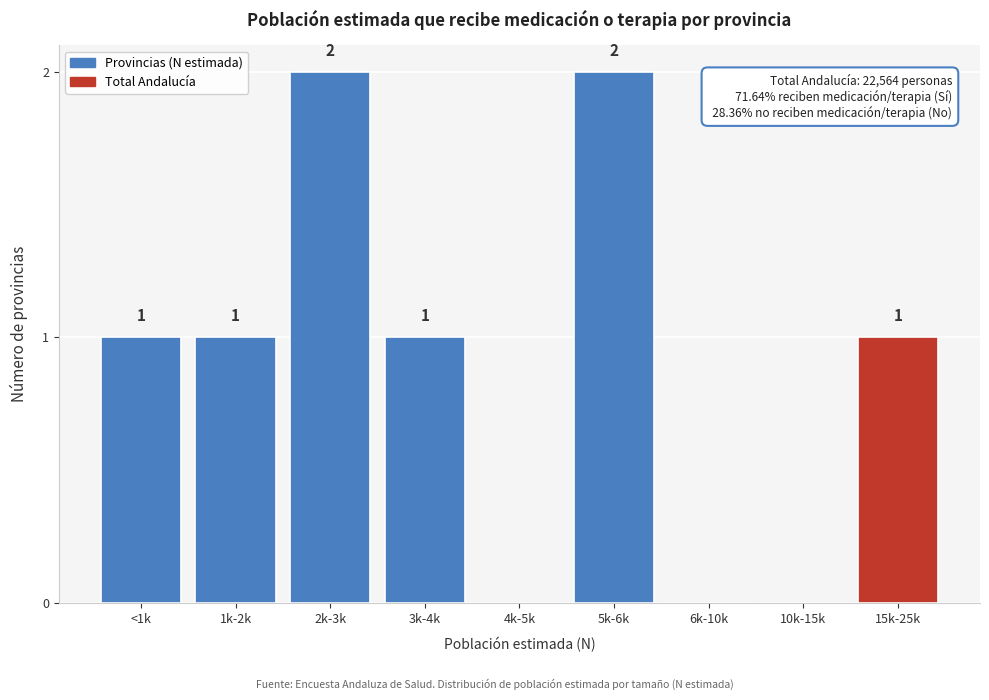

Reading left to right, transcribe all the data shown in this chart.

<1k=1	1k-2k=1	2k-3k=2	3k-4k=1	4k-5k=0	5k-6k=2	6k-10k=0	10k-15k=0	15k-25k=1